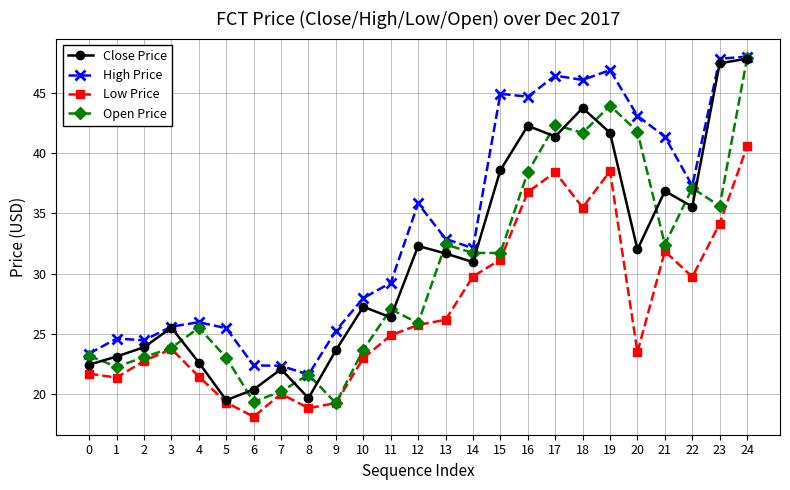

How many lines are shown in the chart?

4